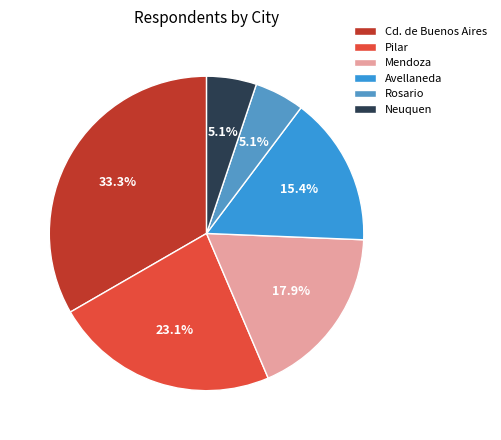

Which category has the biggest portion of the pie?

Cd. de Buenos Aires